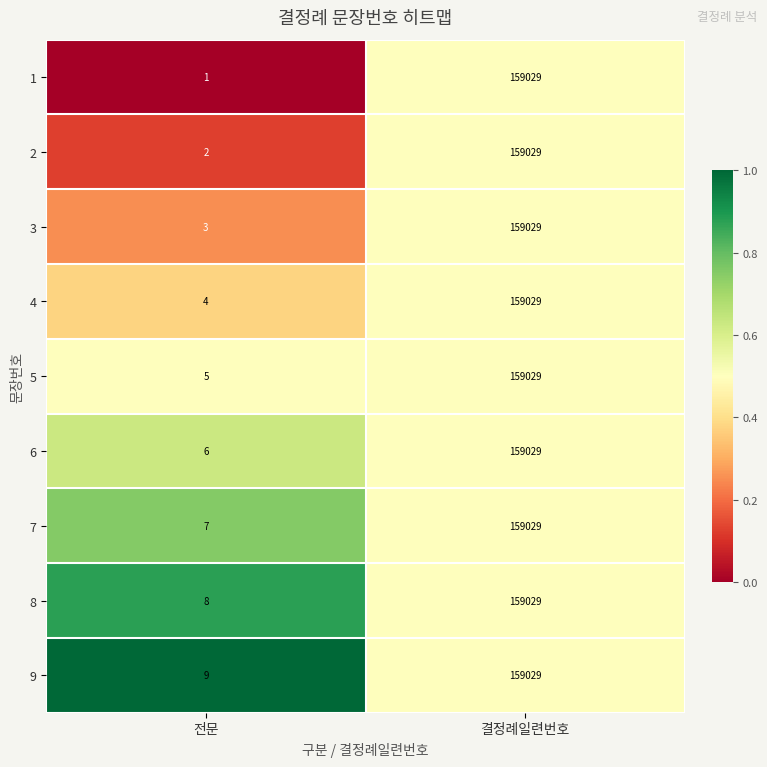

Reading left to right, extract all data points from this chart.

1: 전문=1	결정례일련번호=159029
2: 전문=2	결정례일련번호=159029
3: 전문=3	결정례일련번호=159029
4: 전문=4	결정례일련번호=159029
5: 전문=5	결정례일련번호=159029
6: 전문=6	결정례일련번호=159029
7: 전문=7	결정례일련번호=159029
8: 전문=8	결정례일련번호=159029
9: 전문=9	결정례일련번호=159029